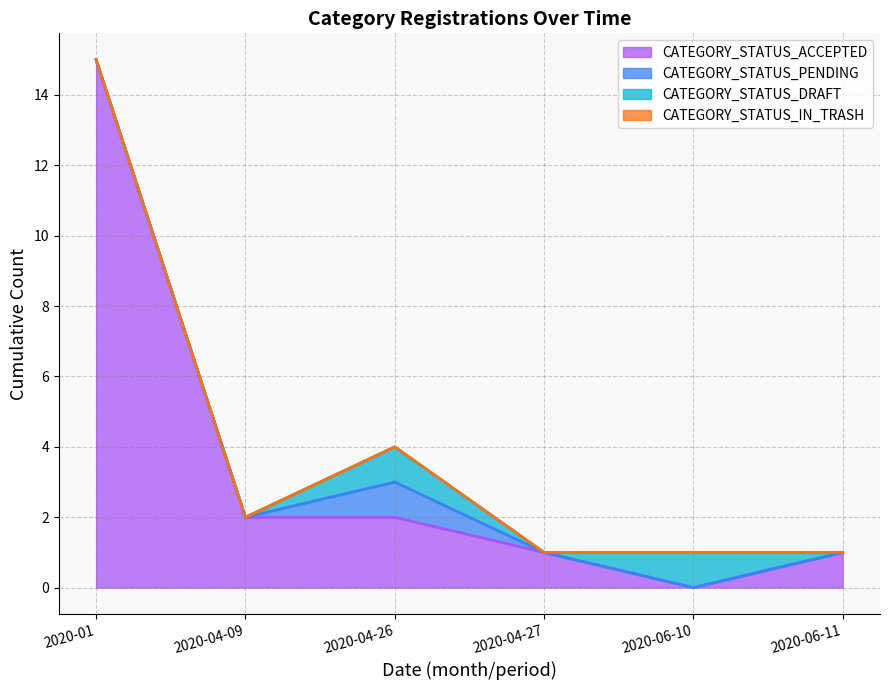

How many lines are shown in the chart?

4